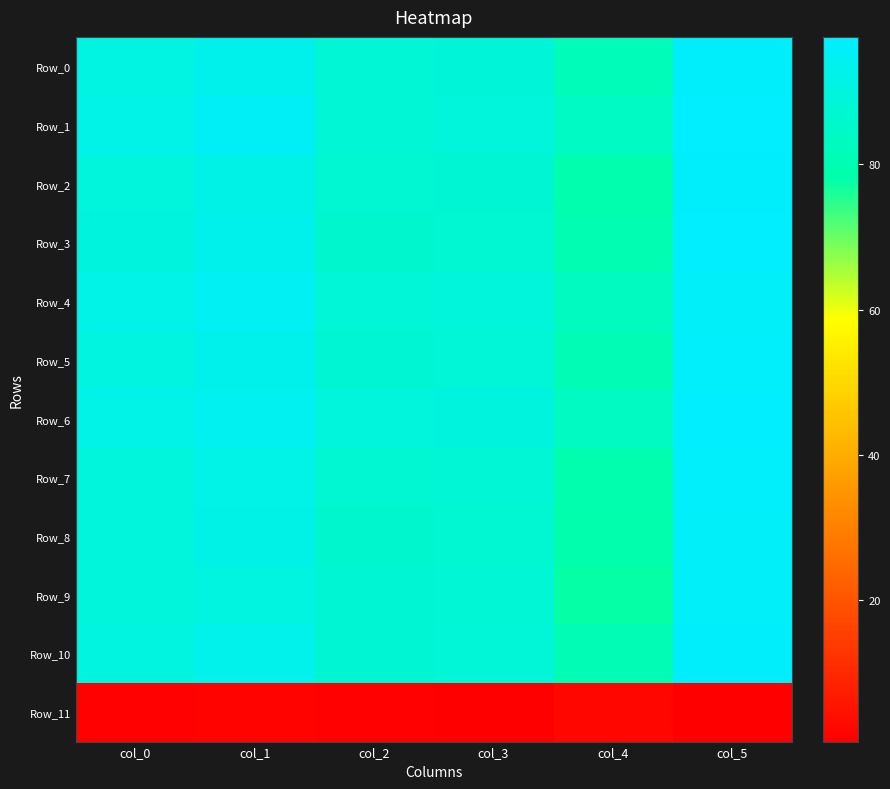

Which has a higher value, col_1 or col_4?

col_1